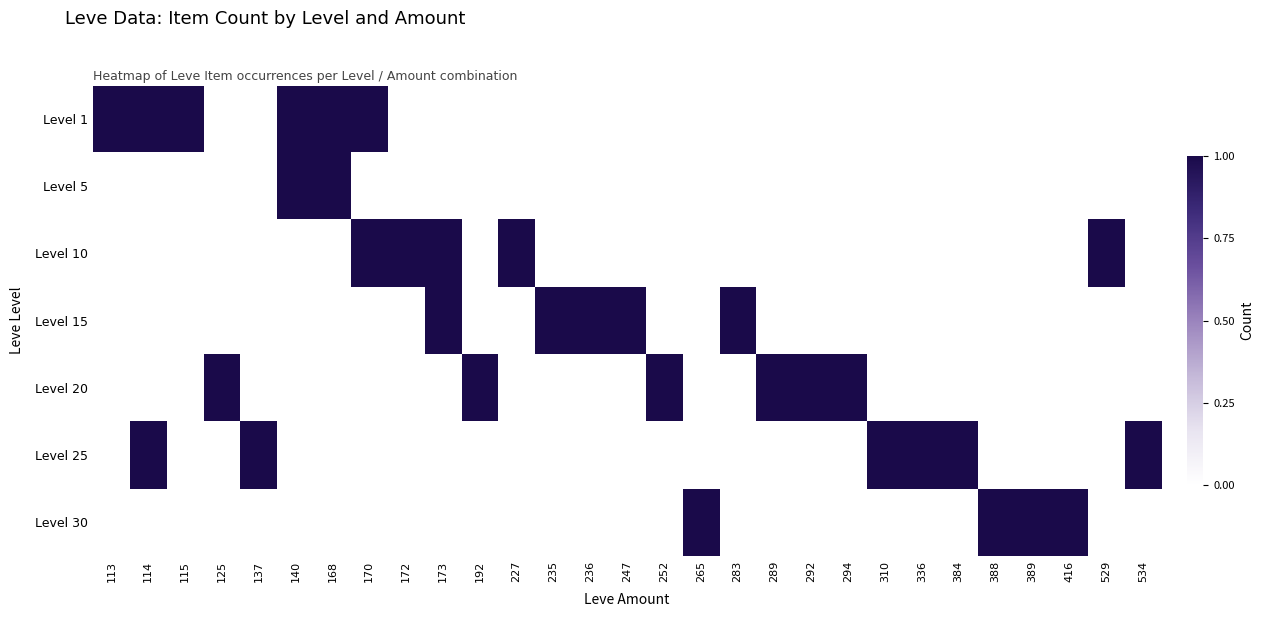

Which series has the largest total across all categories?

Level 1